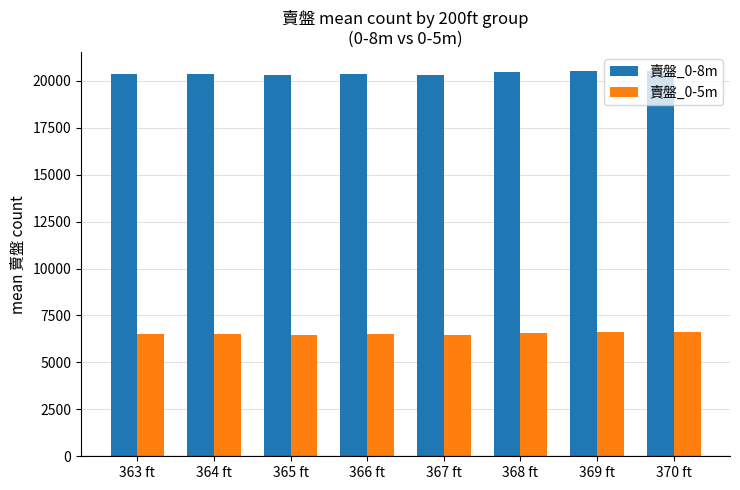

What is the sum of all 賣盤_0-5m values?

52293